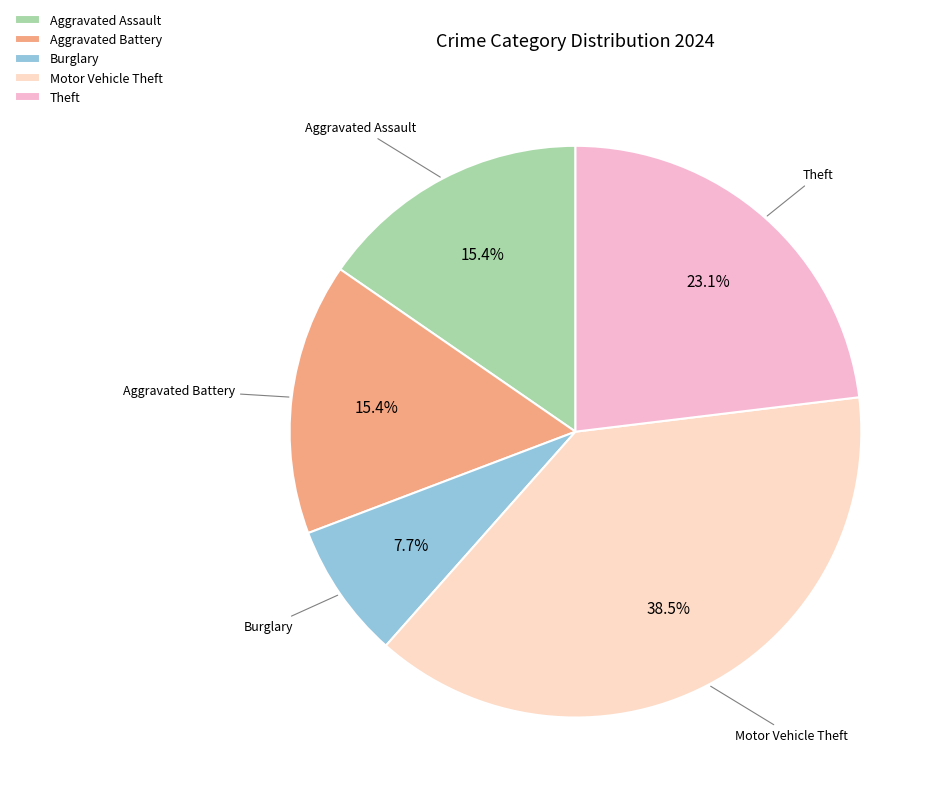

To the nearest percent, what portion does Theft represent?

23%